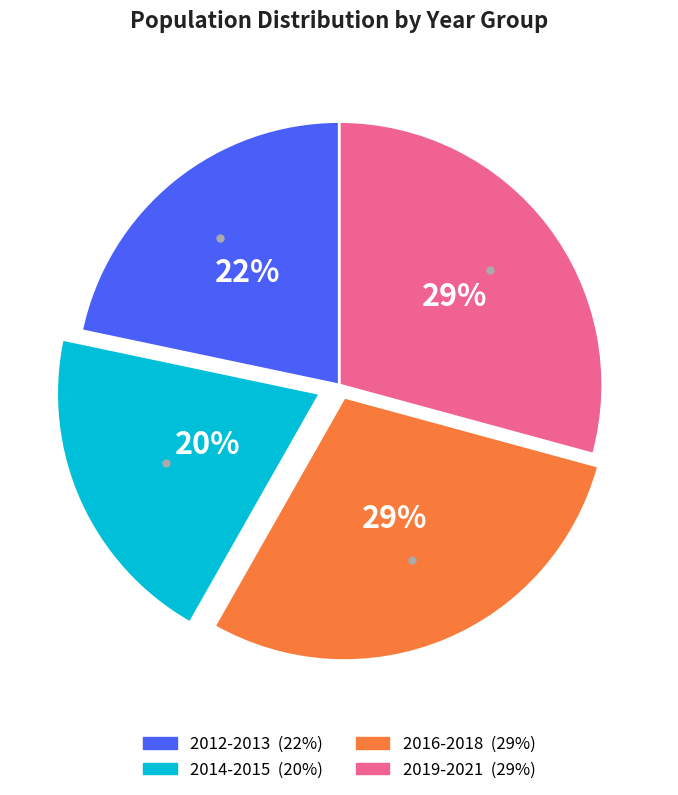

How many slices are in this pie chart?

4